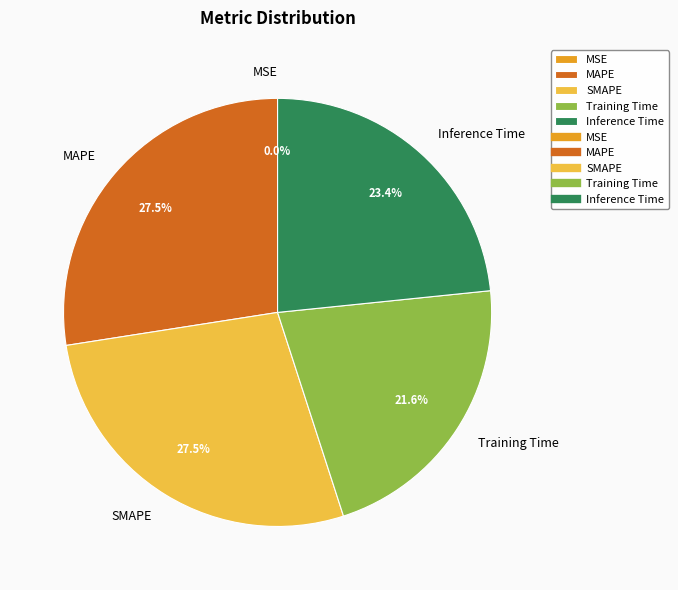

Between Training Time and MAPE, which is larger?

MAPE